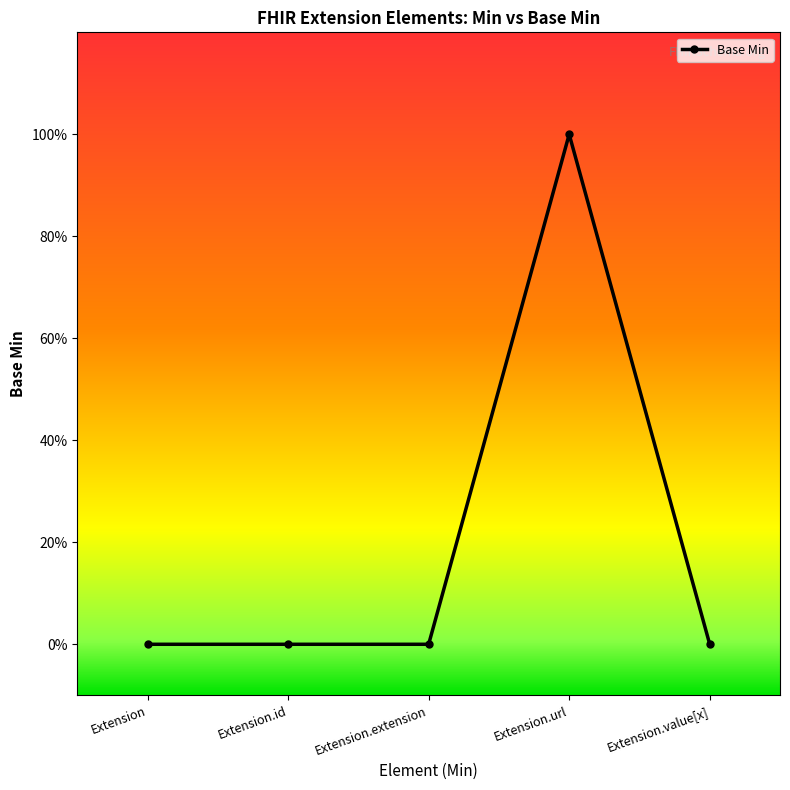

Does the chart have visible grid lines?

No